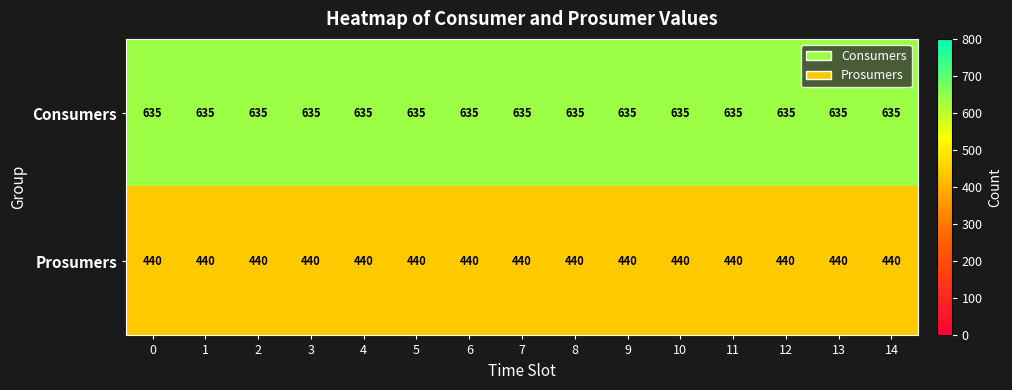

What is the average value of the Consumers series?

635